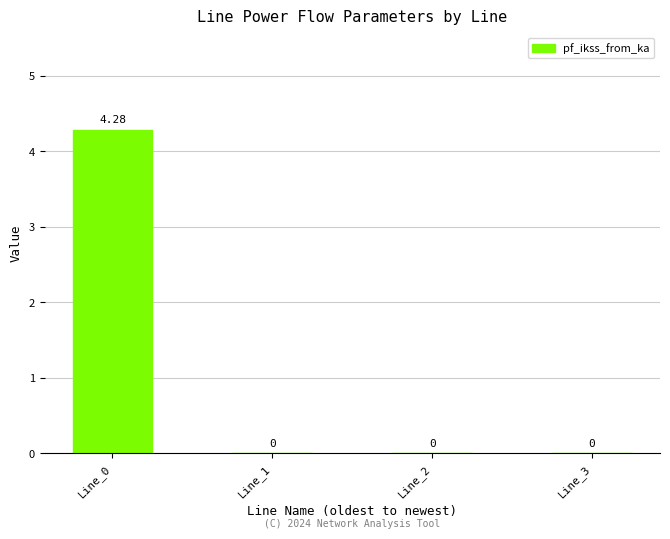

The chart shows a value of 0.0 at Line_3. True or false?

True